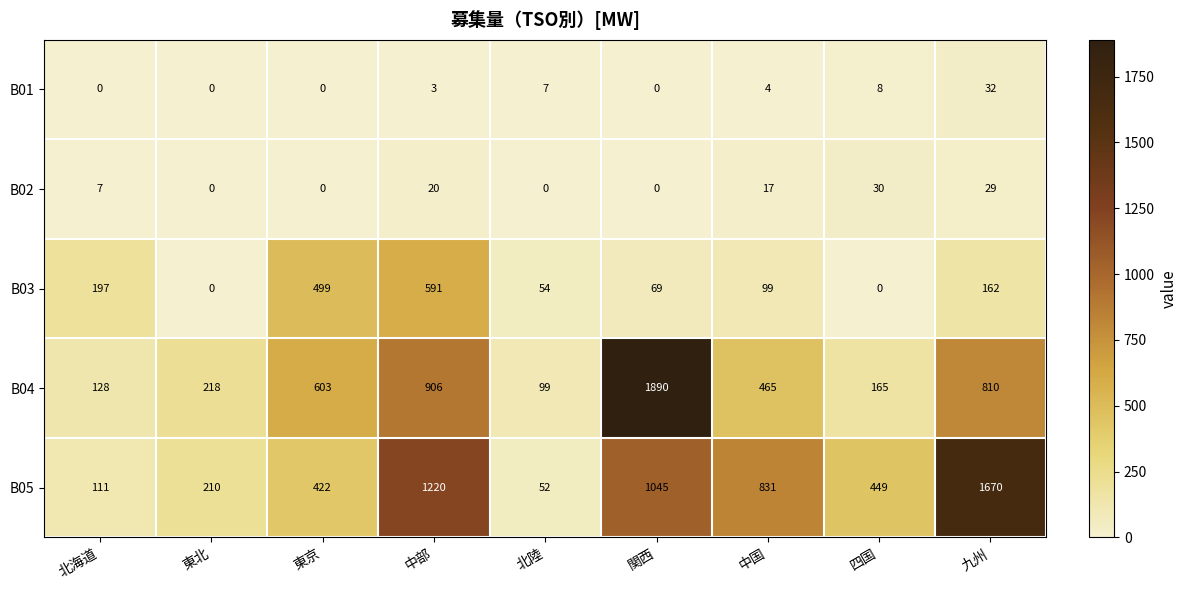

What is the maximum value for B01?

32